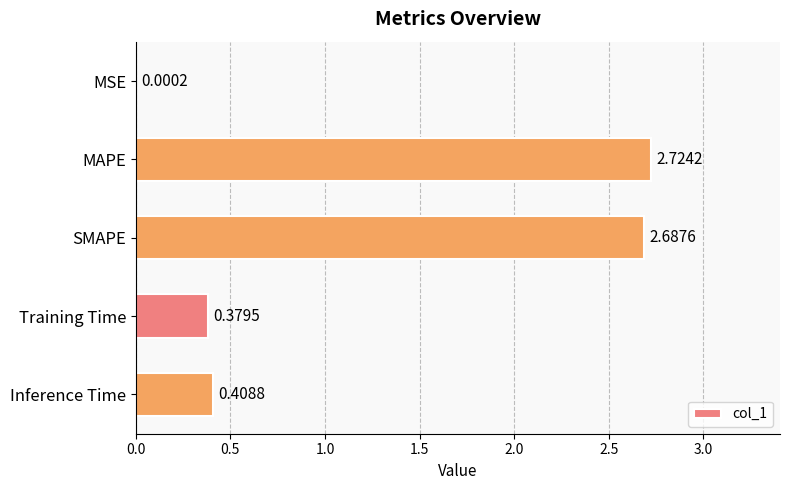

At which label is the value closest to 1?

Inference Time